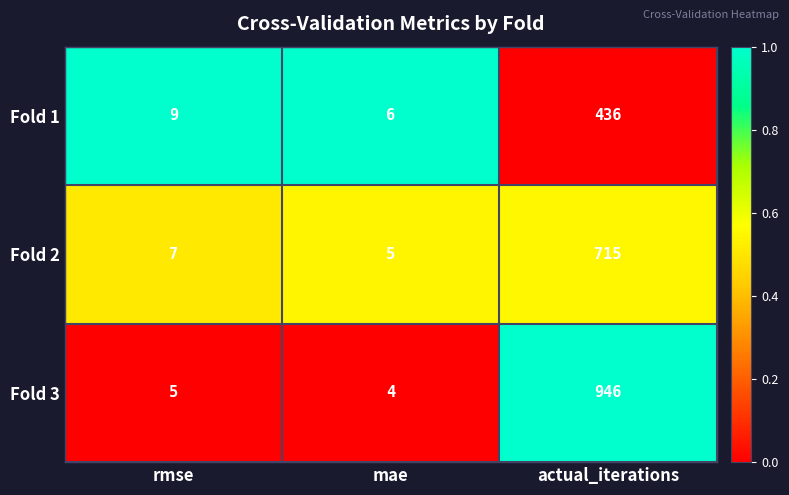

At which label is Fold 3 closest to 475?

rmse